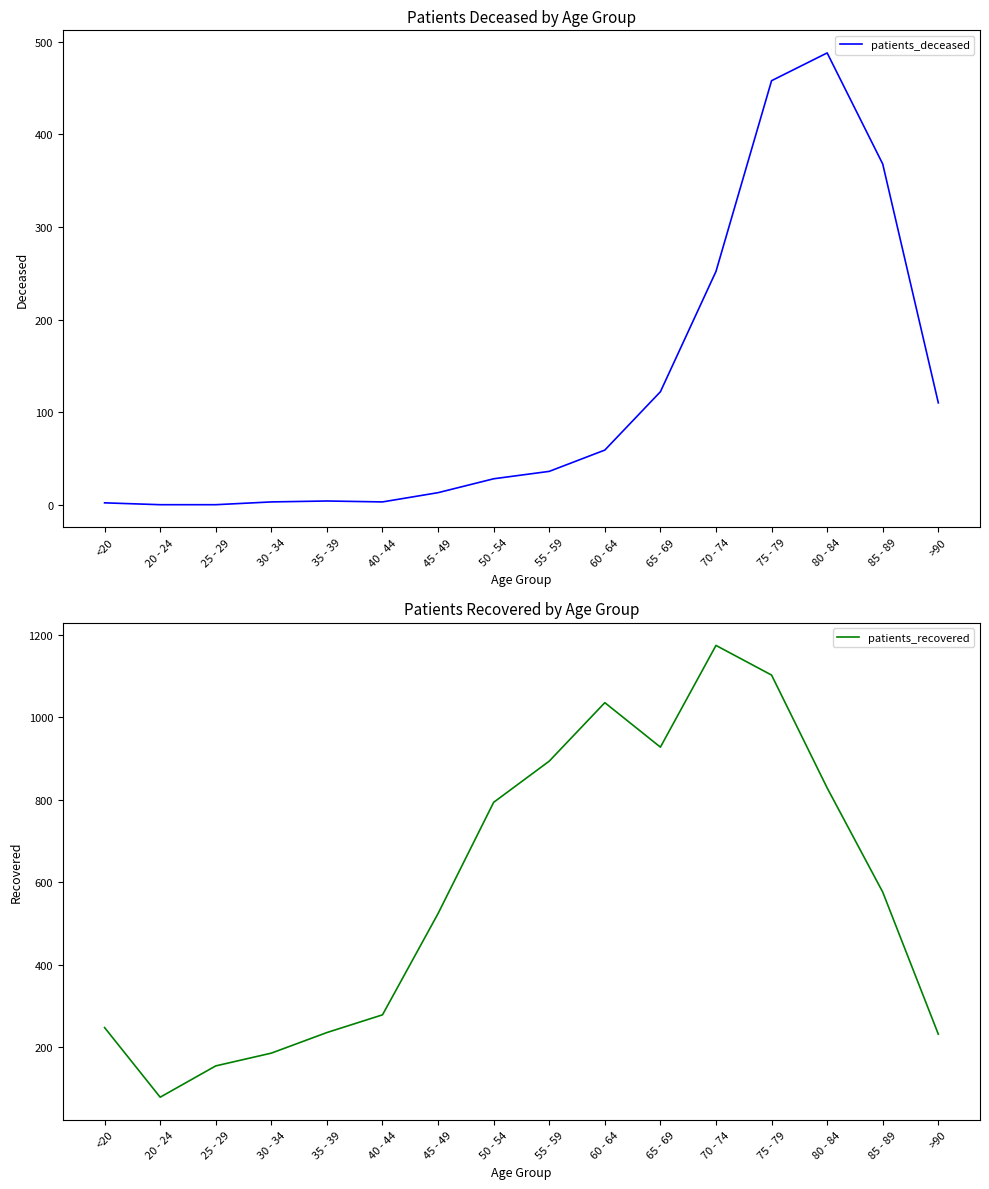

True or false: patients_deceased has a value of 245 at 25 - 29.

False